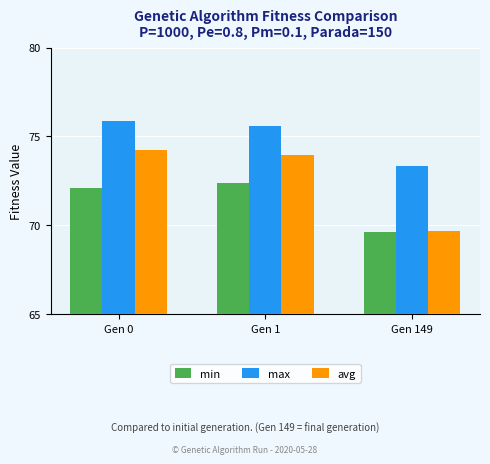

The value of avg at Gen 149 is 69.7. True or false?

True